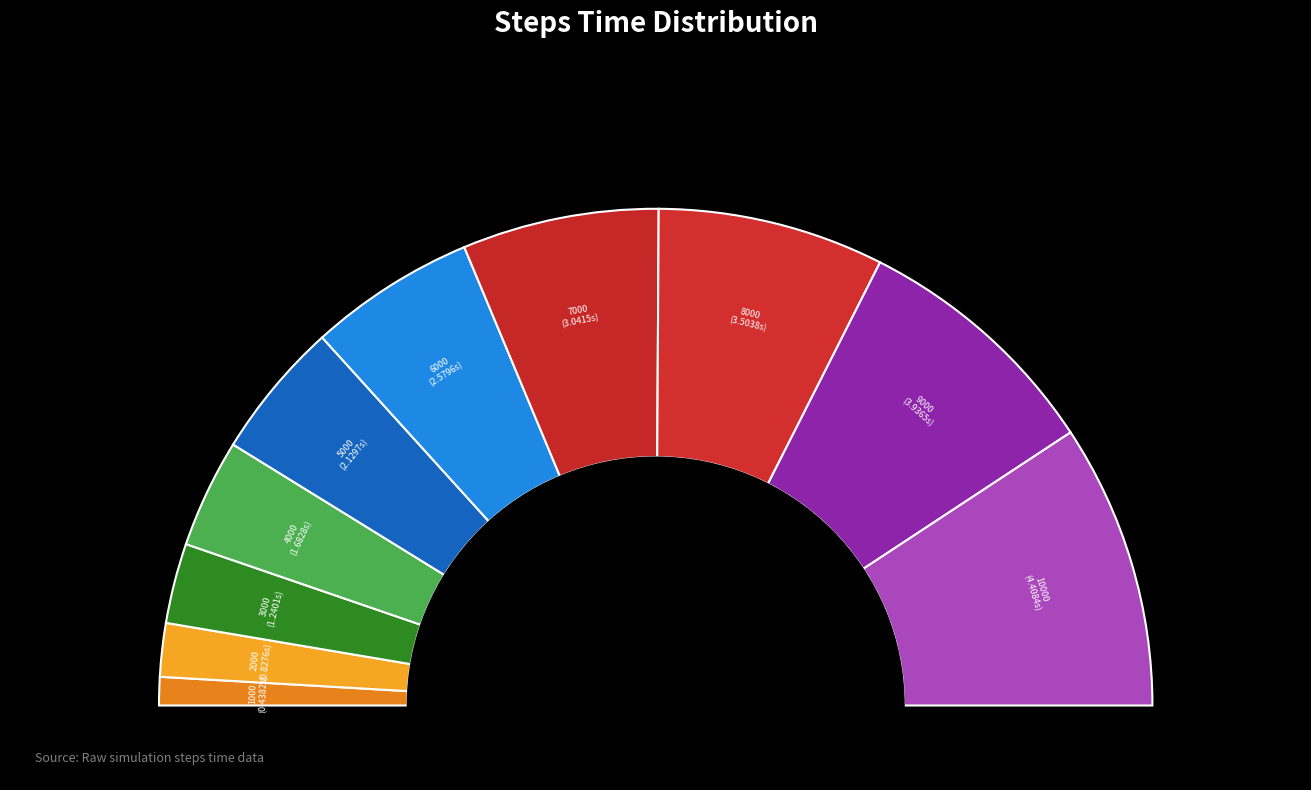

To the nearest percent, what portion does 2000 represent?

3%